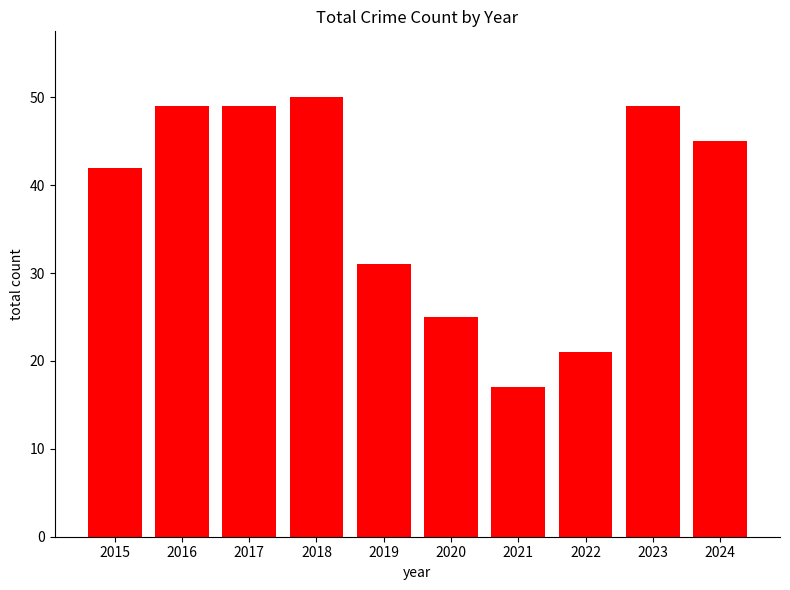

What is the difference between the maximum and minimum values?

33